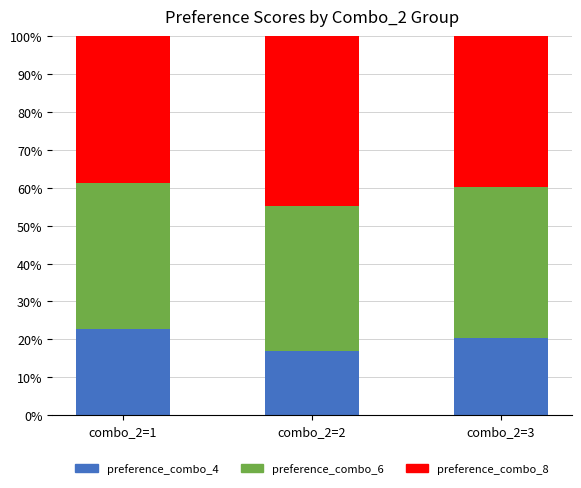

What is the total value across all series at combo_2=2?

100.0